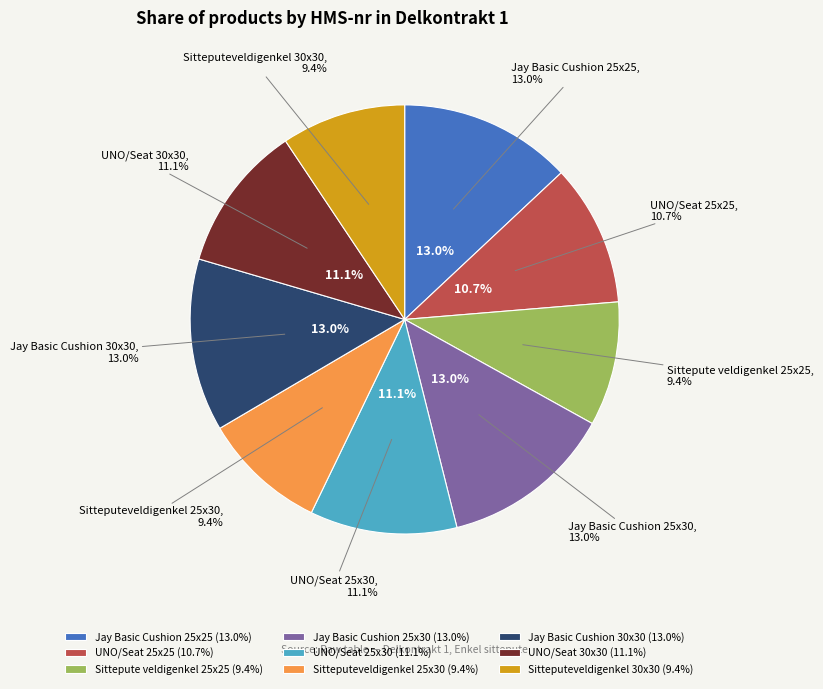

Which slice is the largest?

Jay Basic Cushion 30x30